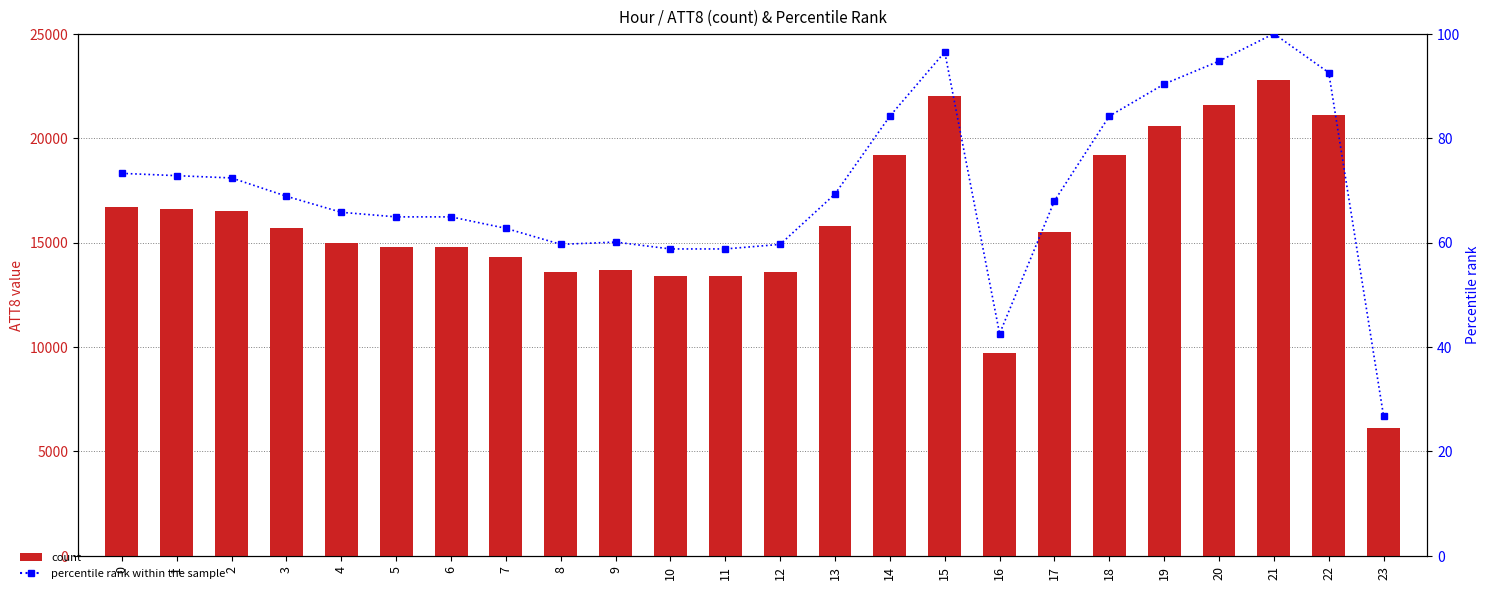

How many categories are shown in the chart?

24